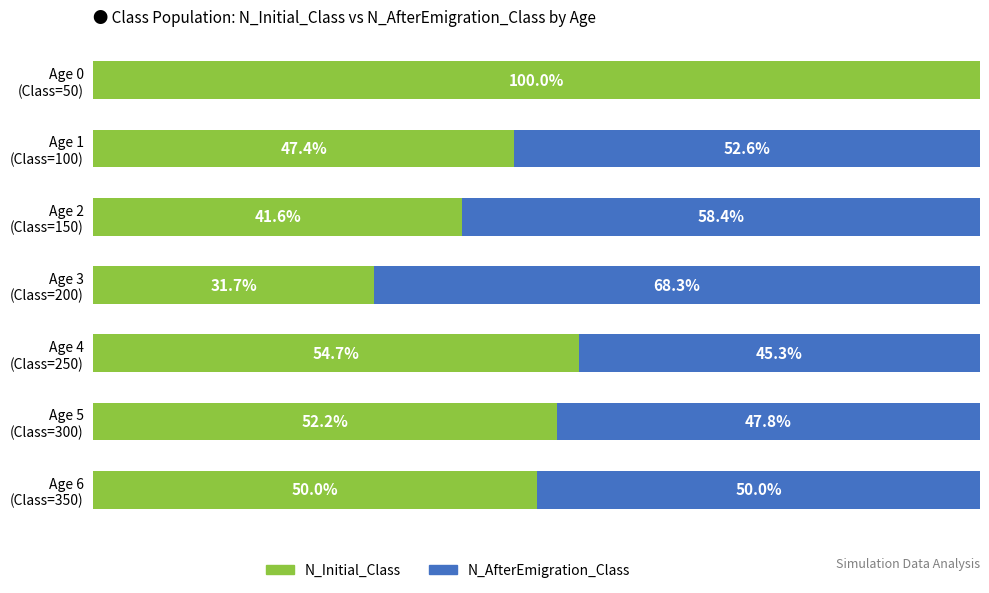

What are all the series names shown in the legend?

N_Initial_Class, N_AfterEmigration_Class